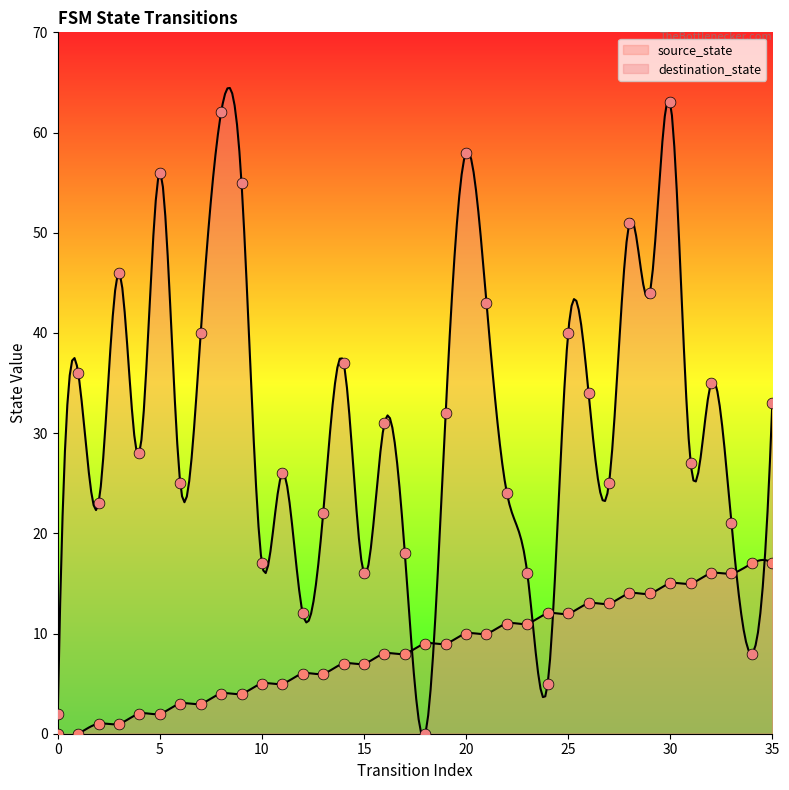

Which series has the widest spread of Y values?

destination_state